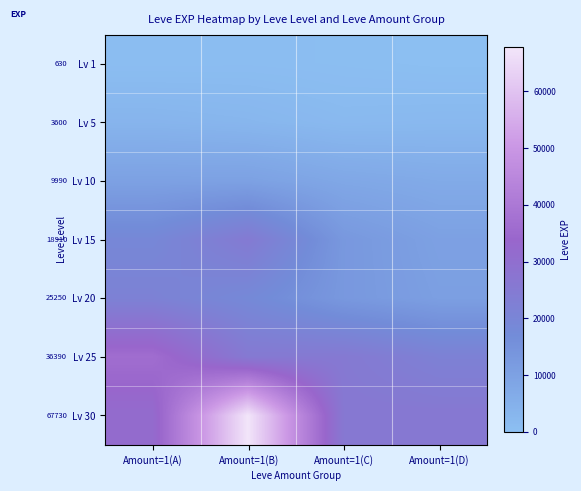

Rank the series at Amount=1(B) from highest to lowest value.

Lv 30, Lv 25, Lv 15, Lv 20, Lv 10, Lv 5, Lv 1